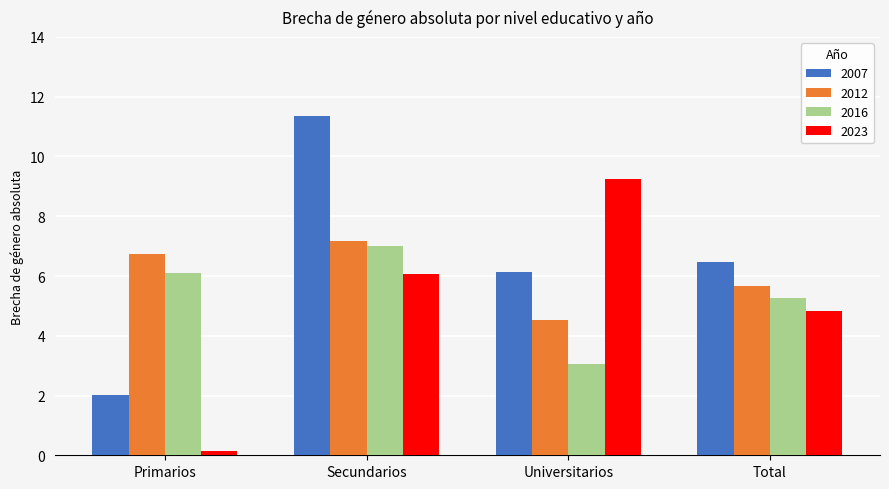

True or false: 2012 has a value of 2.3 at Secundarios.

False